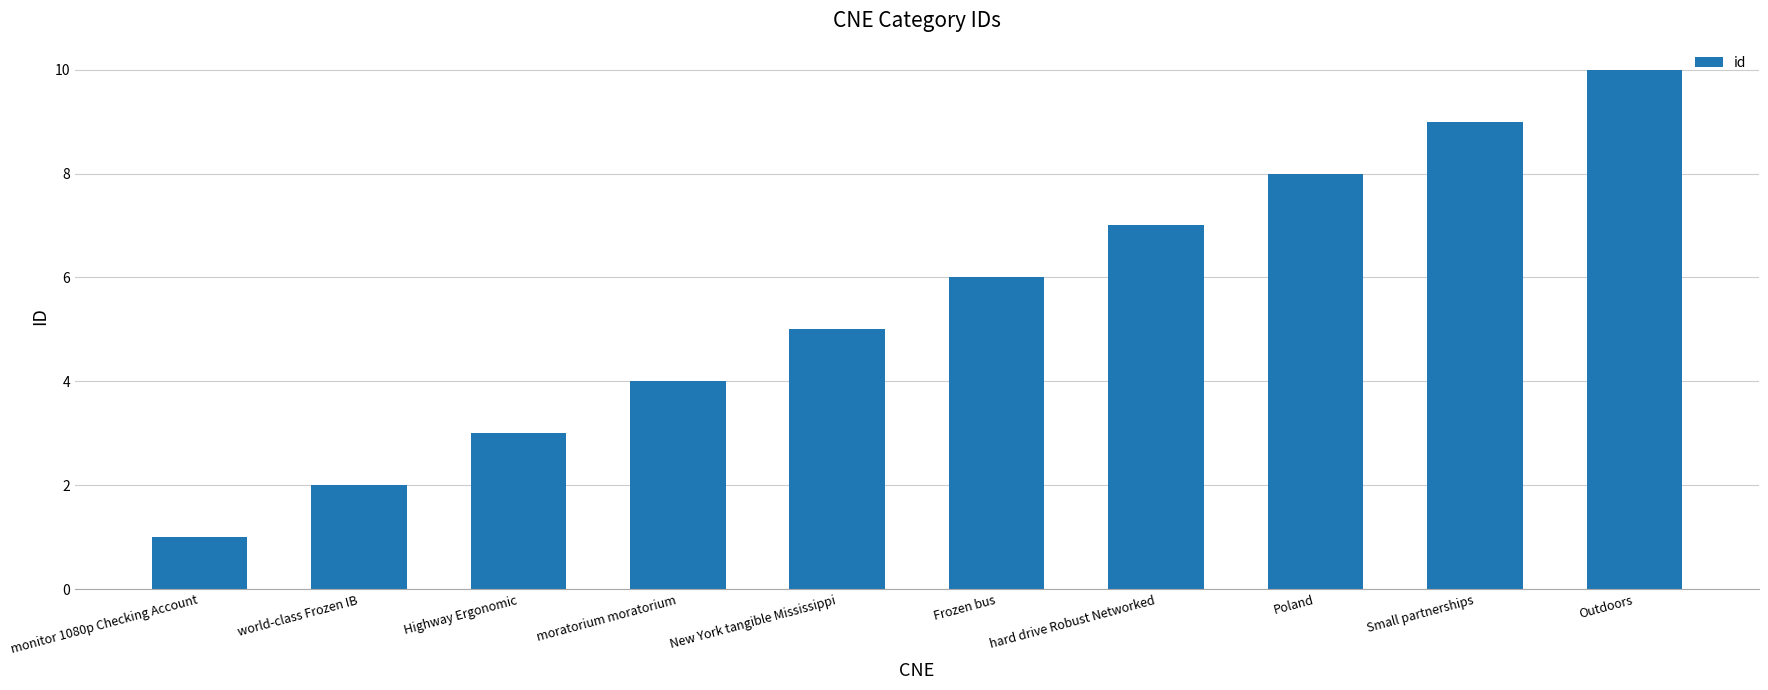

Between Highway Ergonomic and New York tangible Mississippi, which is larger?

New York tangible Mississippi